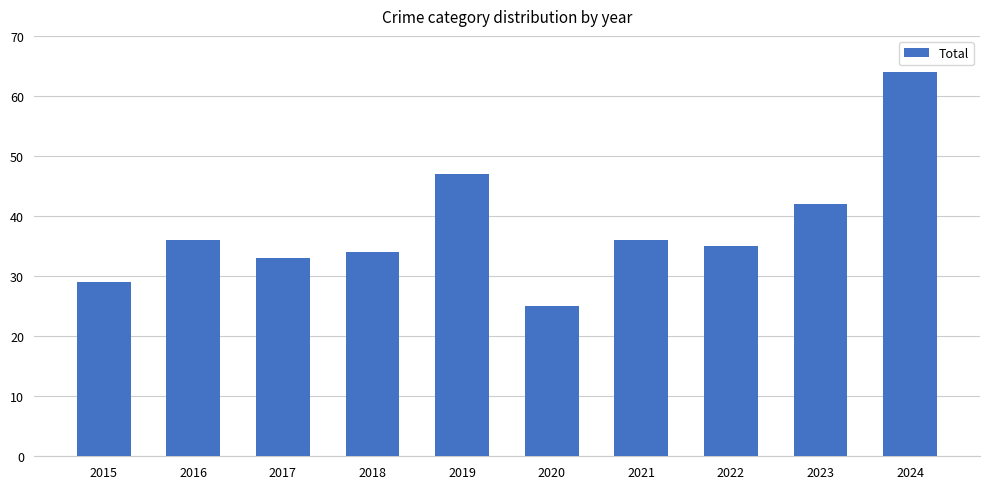

What is the sum of all values?

381